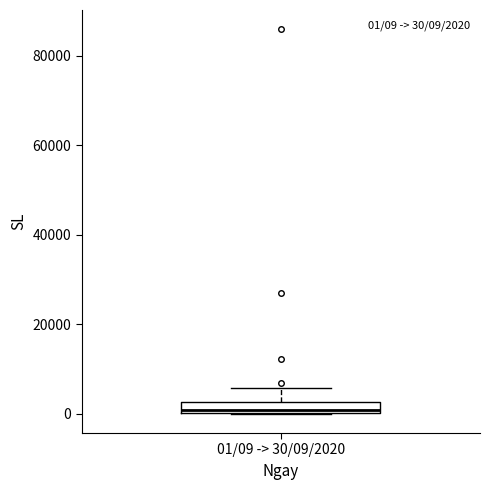

Where is the lower edge of the box for 01/09 -> 30/09/2020 on the y-axis? The values are not printed on the chart, so give them approximately, as read against the axis.

0